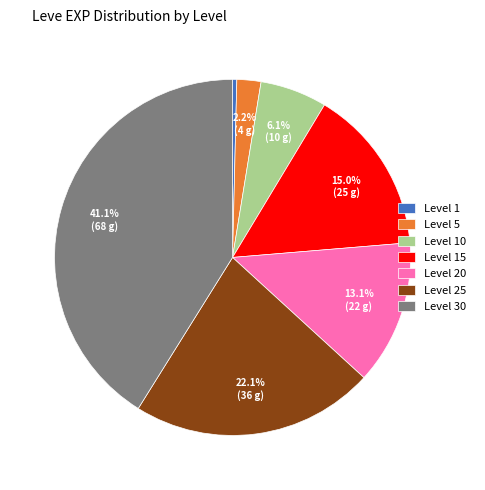

Is there any slice that represents more than half of the pie?

No